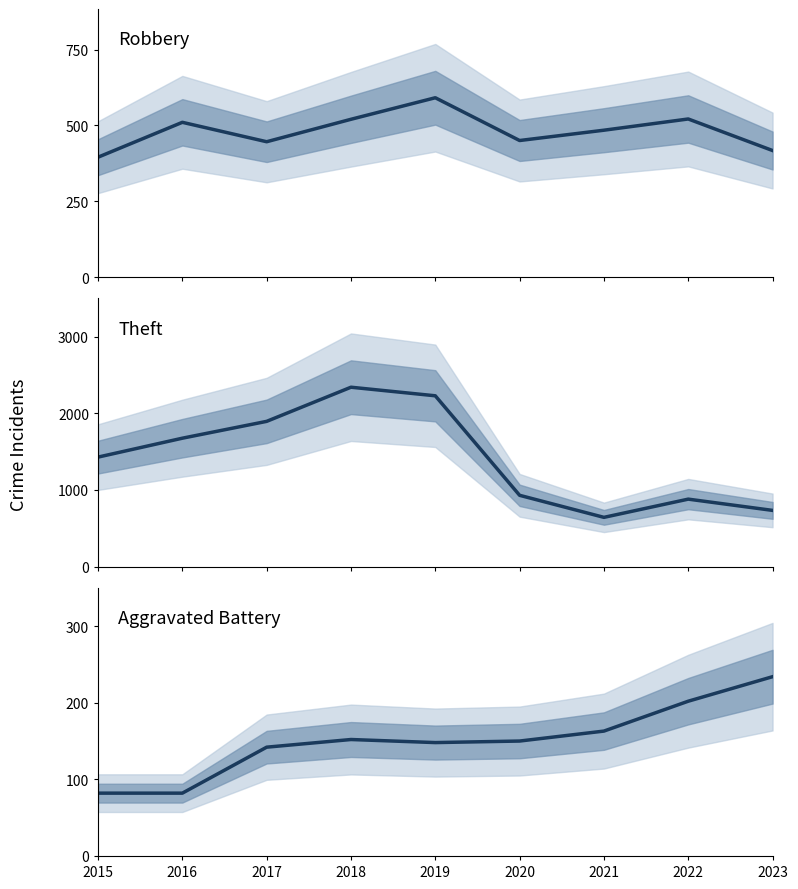

Reading left to right, list all the values displayed in this chart.

Robbery: 2015=395	2016=510	2017=446	2018=520	2019=591	2020=450	2021=484	2022=521	2023=417
Theft: 2015=1429	2016=1676	2017=1896	2018=2342	2019=2230	2020=930	2021=642	2022=880	2023=733
Aggravated Battery: 2015=82	2016=82	2017=142	2018=152	2019=148	2020=150	2021=163	2022=202	2023=234